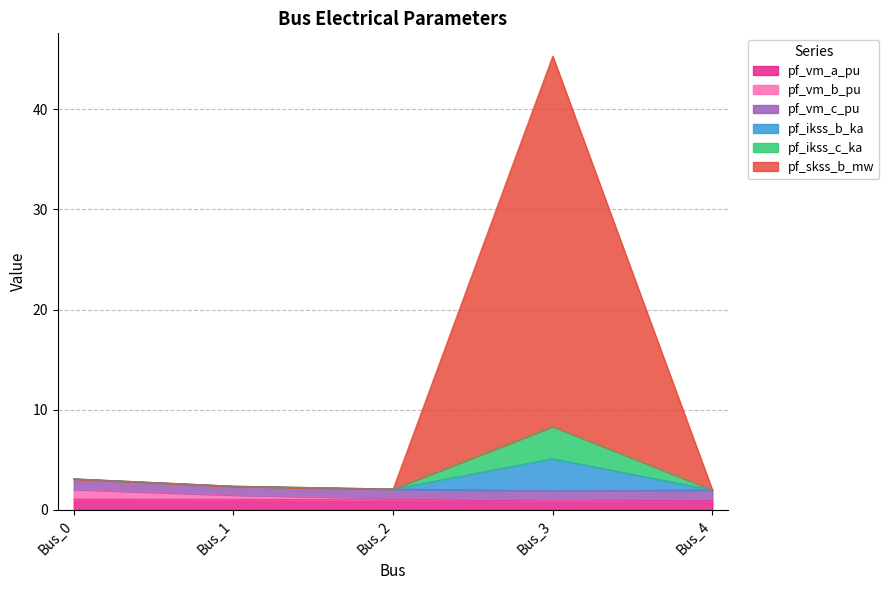

The pf_vm_b_pu series shows 2.5 at Bus_1. True or false?

False